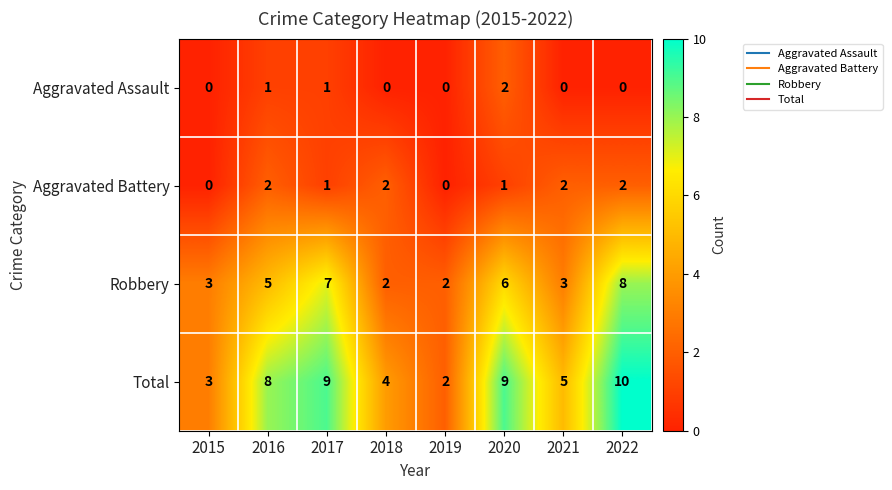

What is the sum of all Aggravated Assault values?

4